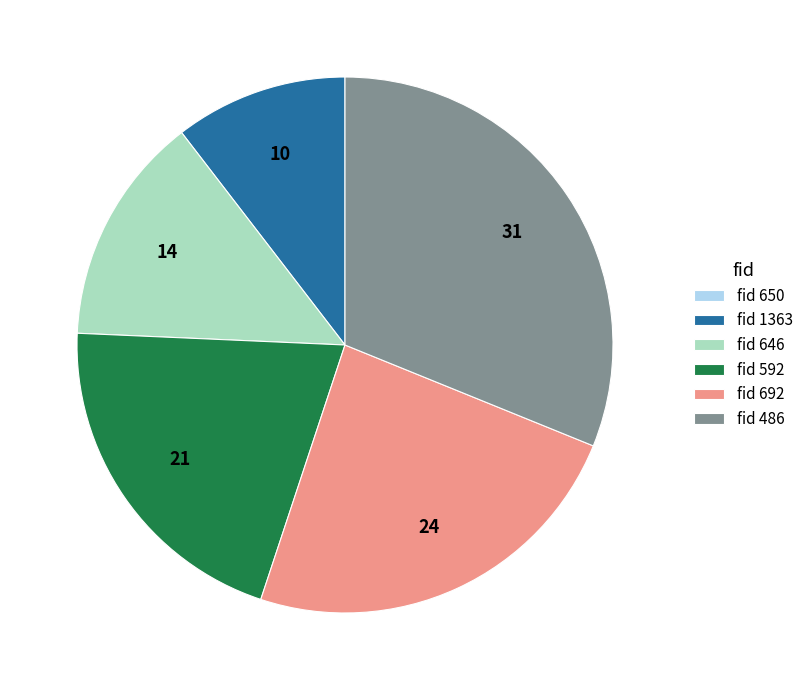

Is it true that fid 646 is 14% of the pie?

True